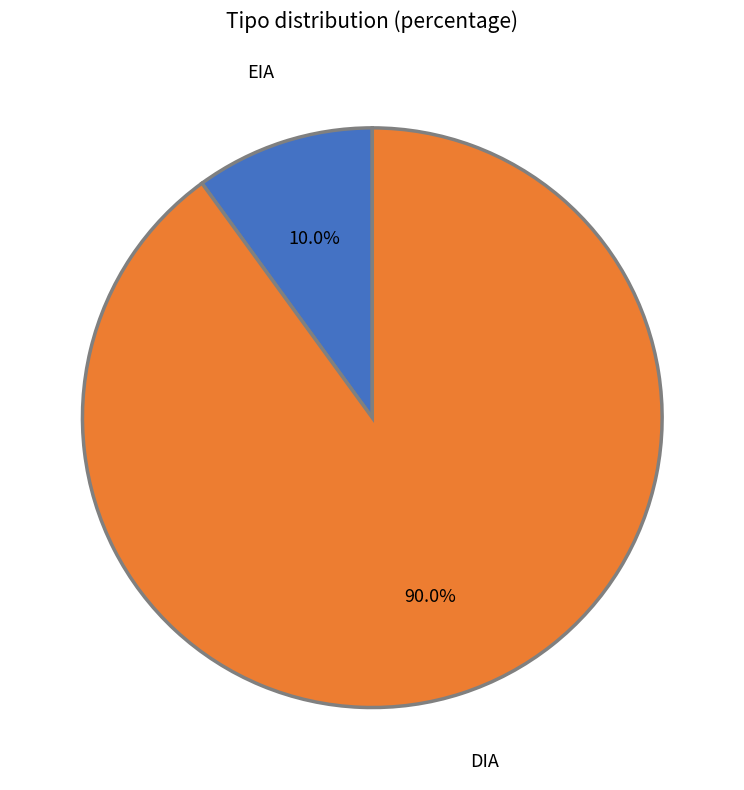

Which has a higher value, EIA or DIA?

DIA